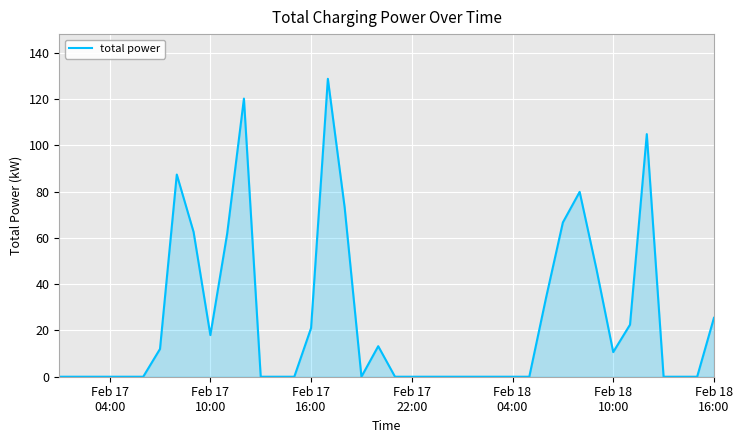

What is the greatest value displayed?

128.8